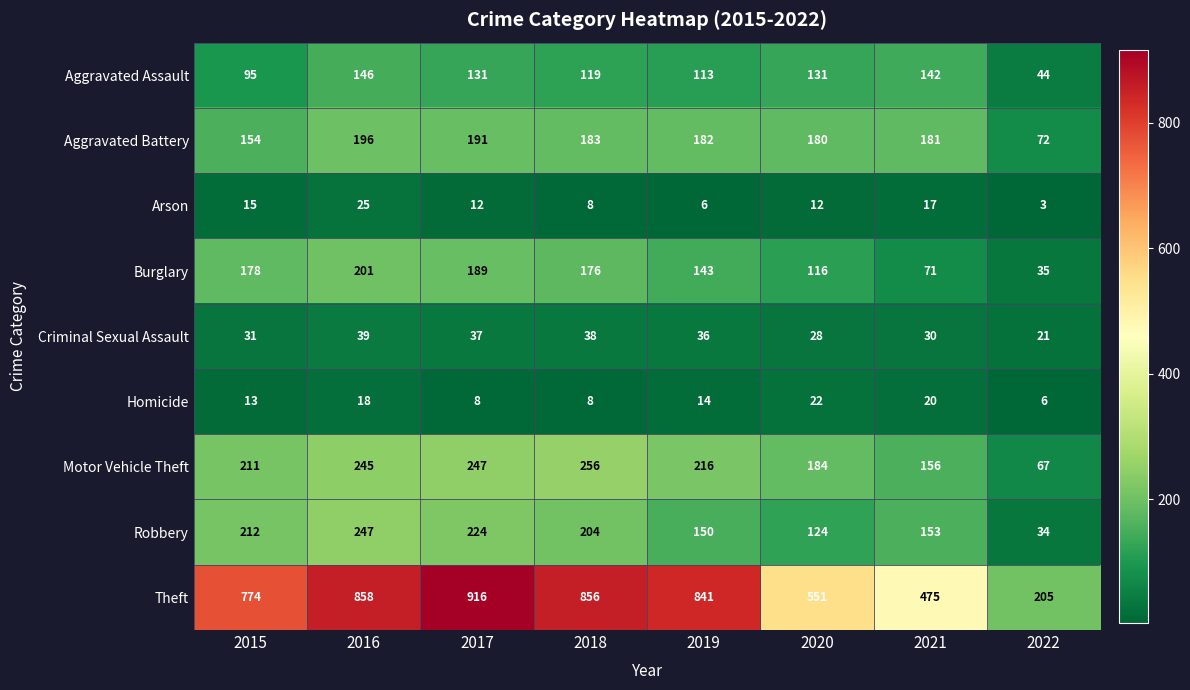

Which label corresponds to the largest value in the chart?

2017